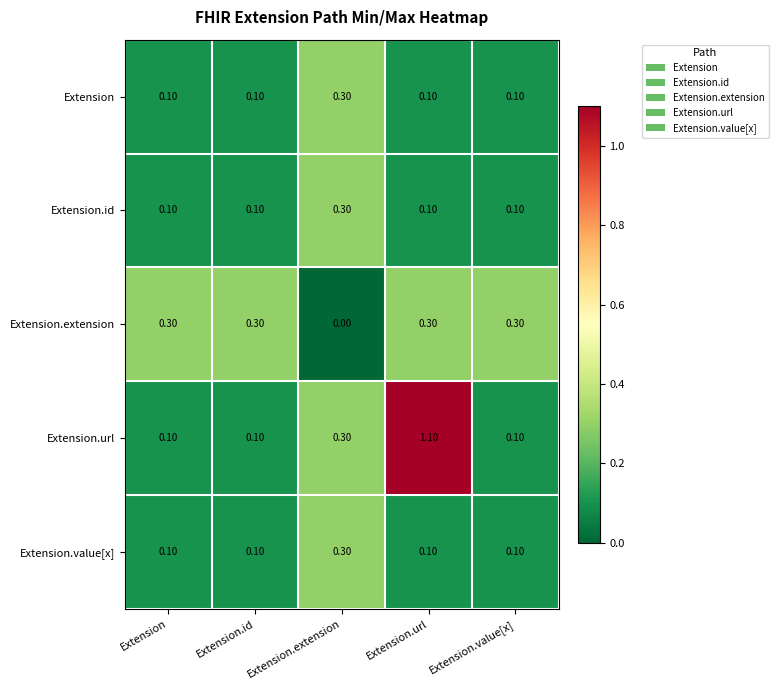

What is the spread (max minus min) of values at Extension.extension?

0.3